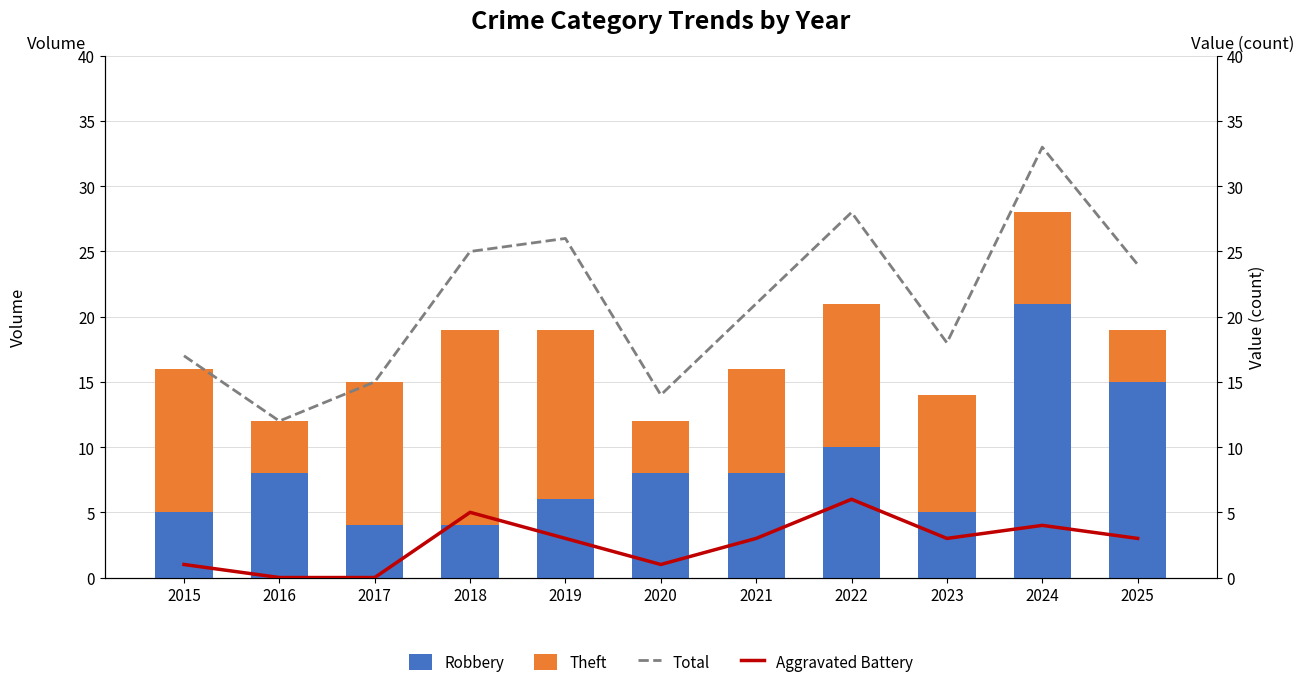

List the labels in order of Theft value, smallest first.

2016, 2020, 2025, 2024, 2021, 2023, 2015, 2017, 2022, 2019, 2018